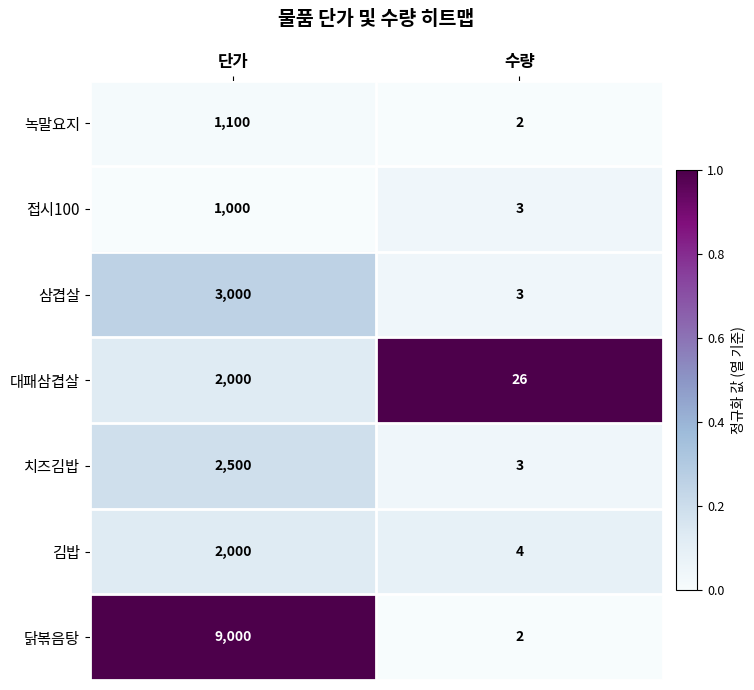

Which series has the largest total across all categories?

닭볶음탕